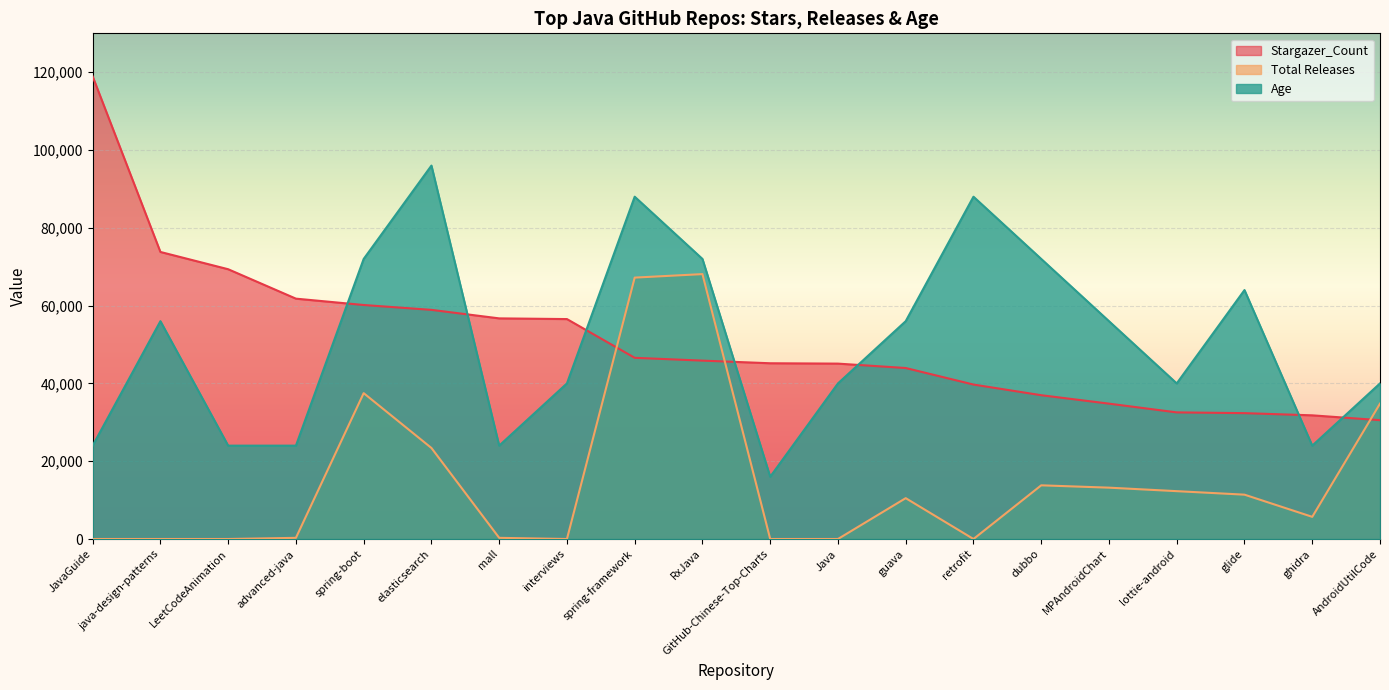

At which category does Age reach its first local valley?

mall